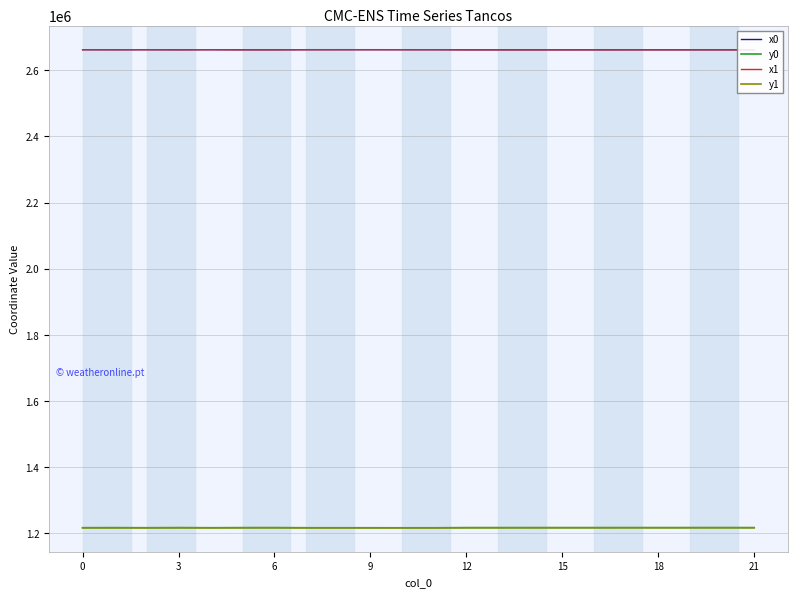

True or false: y0 and x0 intersect in this chart.

False